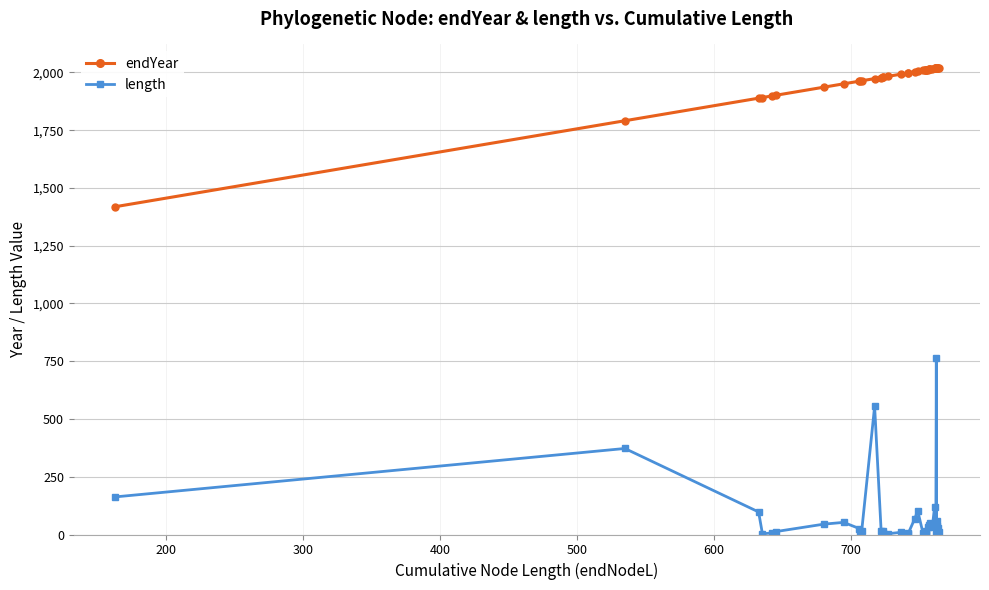

True or false: length and endYear intersect in this chart.

False